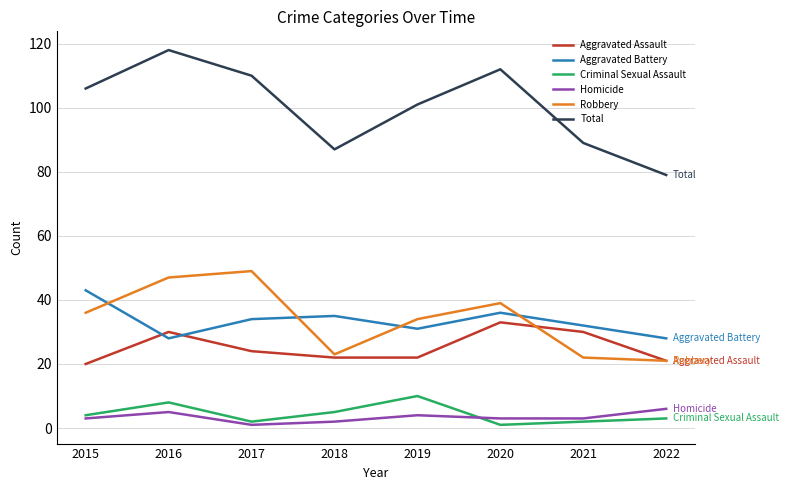

What is the difference between the highest and lowest values at 2016?

113